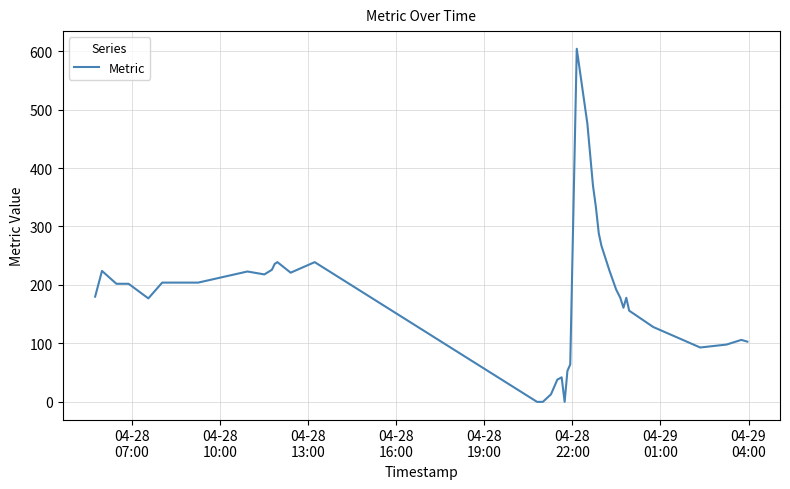

Is this an area chart (filled region under the line)?

No